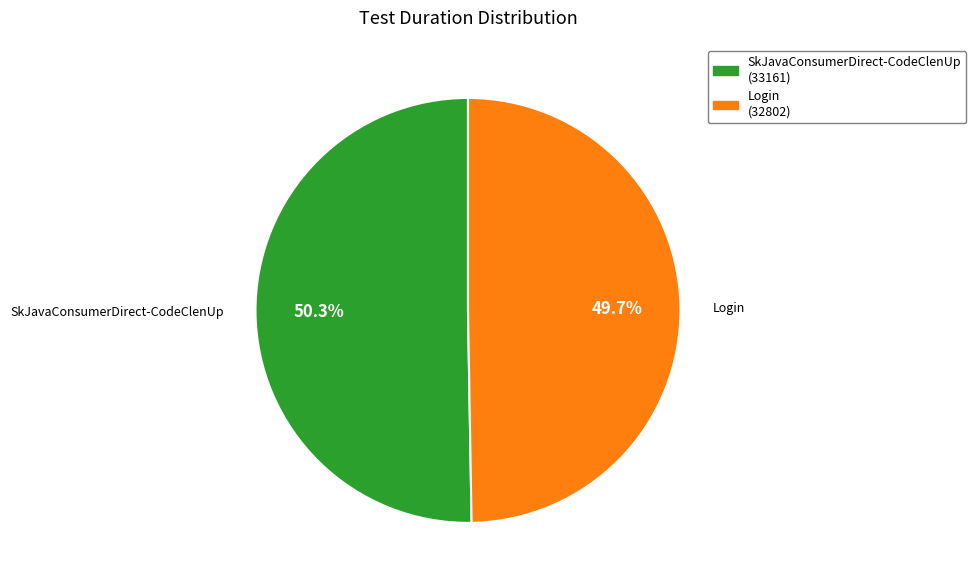

Does SkJavaConsumerDirect-CodeClenUp account for over 50% of the chart?

Yes